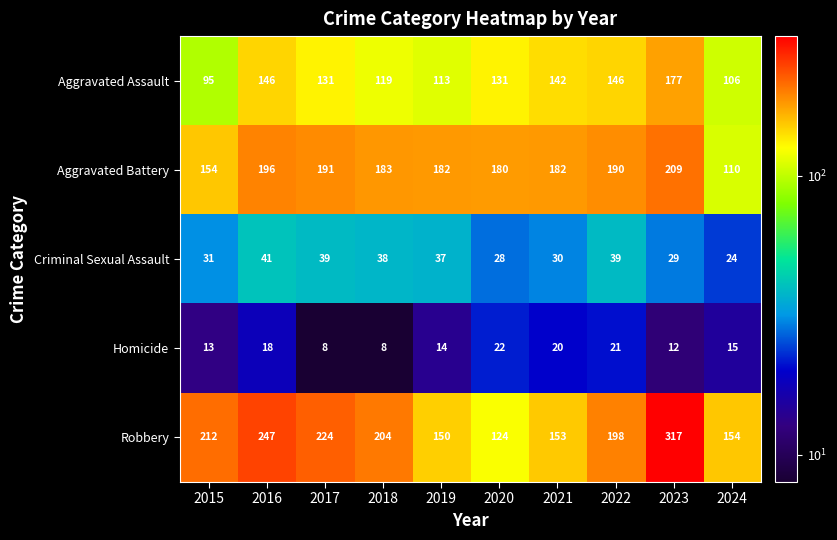

Is the value of Criminal Sexual Assault at 2023 greater than the value of Robbery at 2021?

No